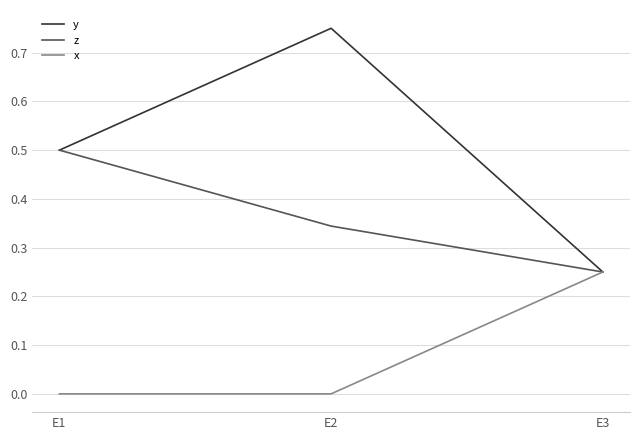

Is the value of x at E1 greater than the value of z at E3?

No